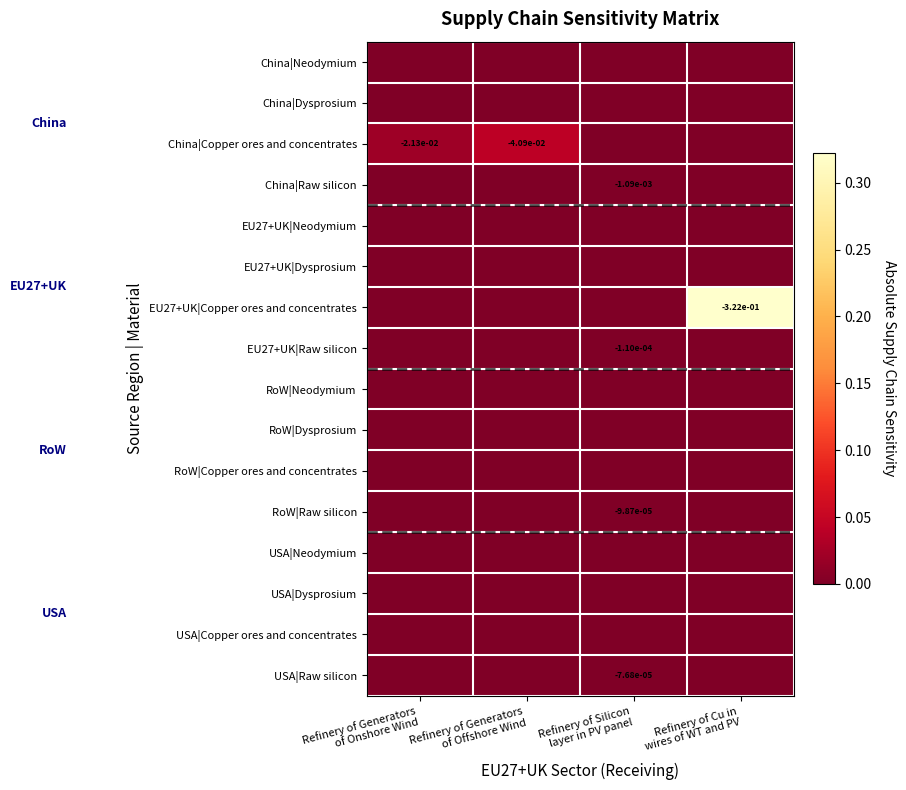

Which has a higher value, Refinery of Silicon
layer in PV panel or Refinery of Generators
of Offshore Wind?

Refinery of Silicon
layer in PV panel